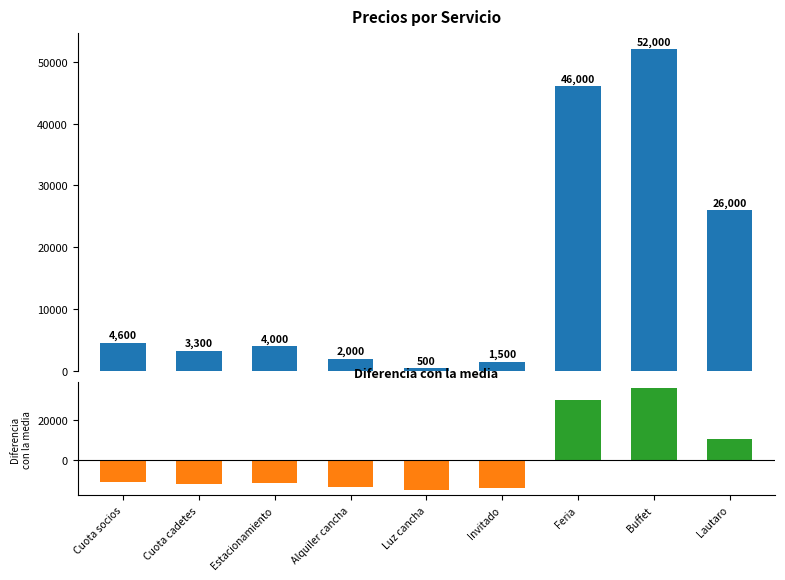

Rank the series by their maximum value, from lowest to highest.

Diferencia con la media, Precio